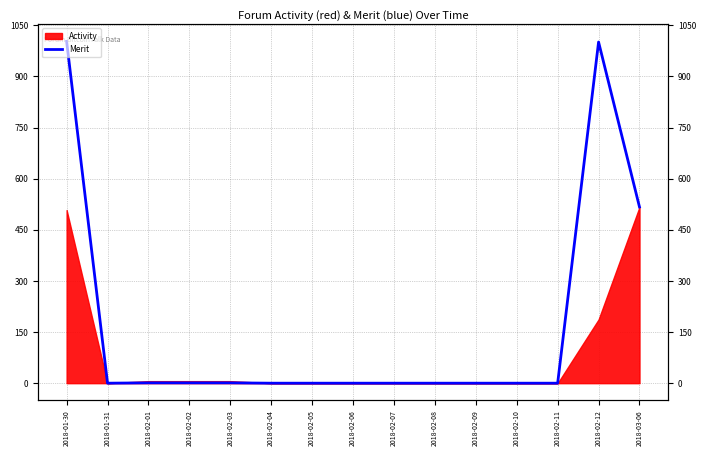

What position from the right is 2018-02-10?

4